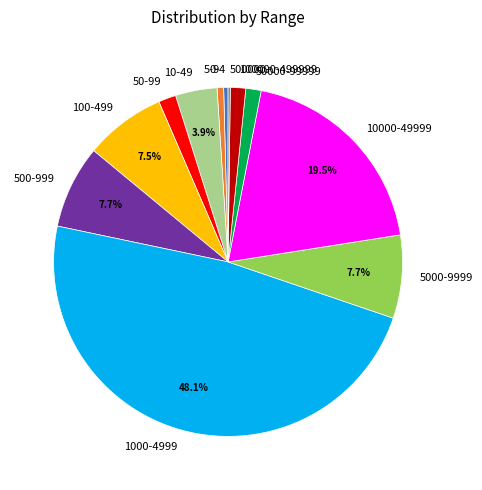

Does any single category account for the majority?

No